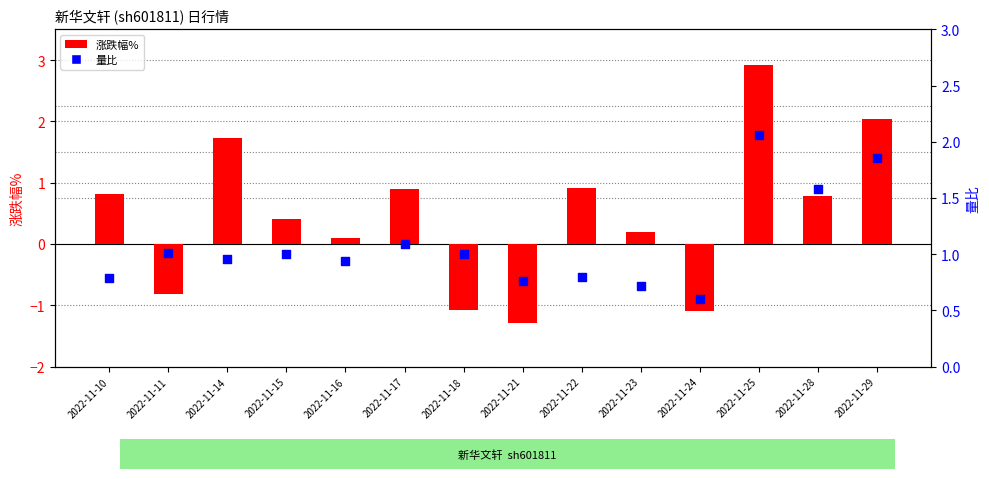

Which series contains the highest Y value?

涨跌幅%